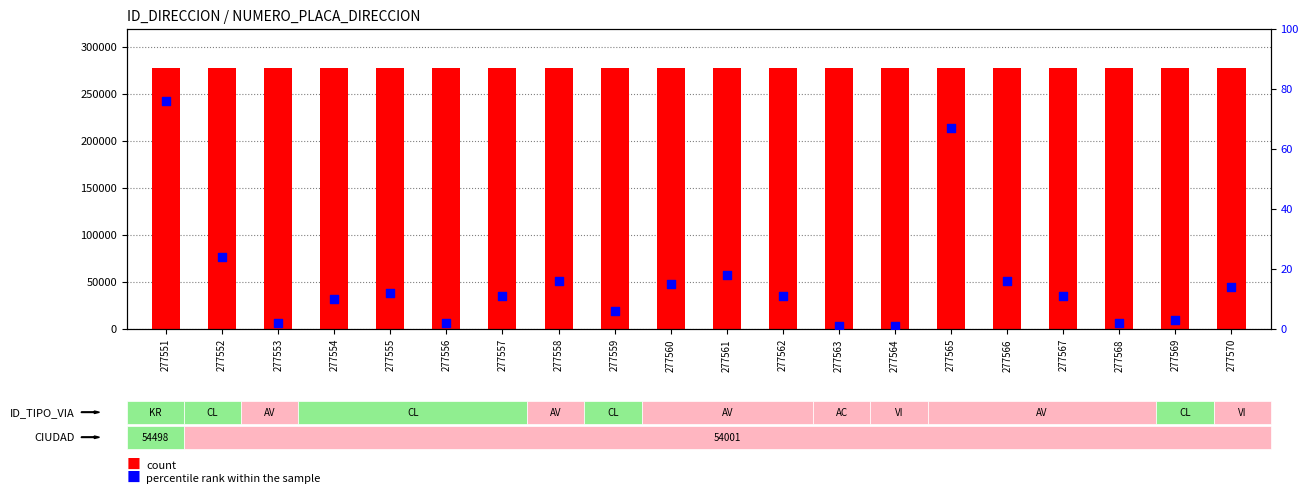

What is the total value across all series at 277561?

277579